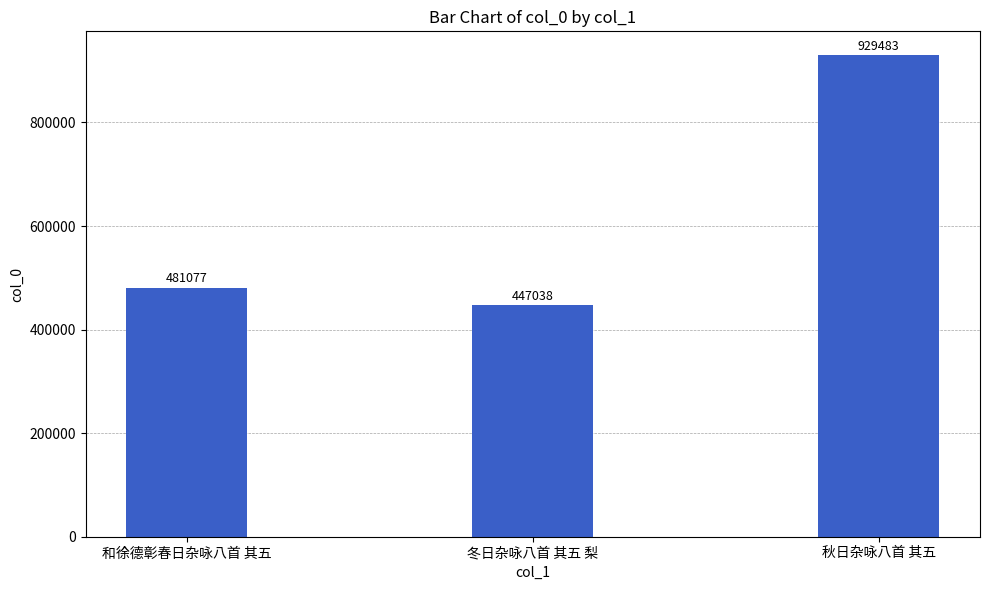

The value at 和徐德彰春日杂咏八首 其五 is 481077. True or false?

True